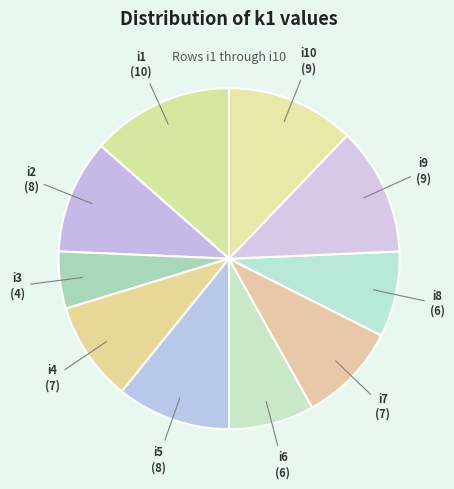

Which has a higher value, i2 or i3?

i2